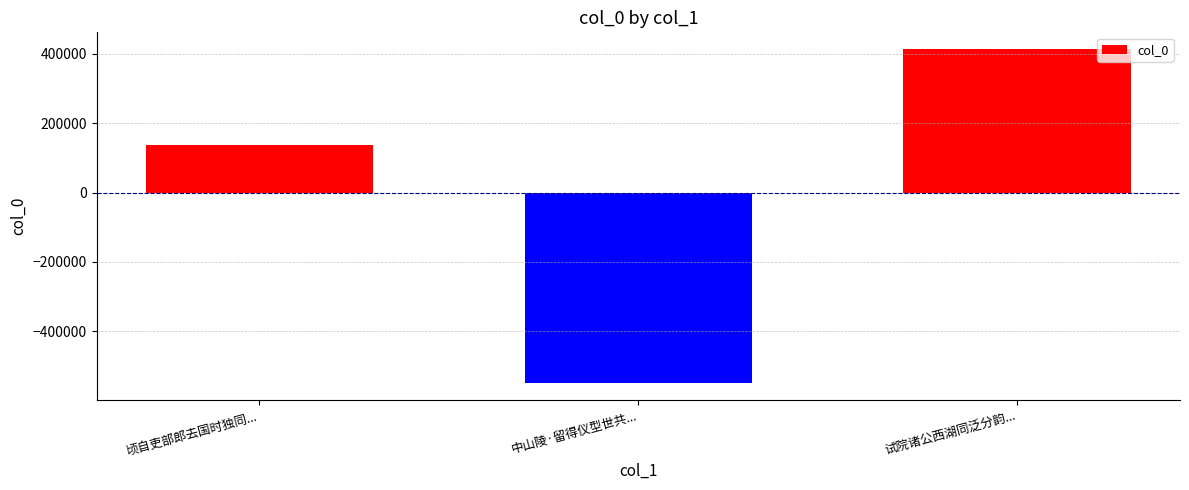

Are the bars grouped side by side (vs. stacked)?

No